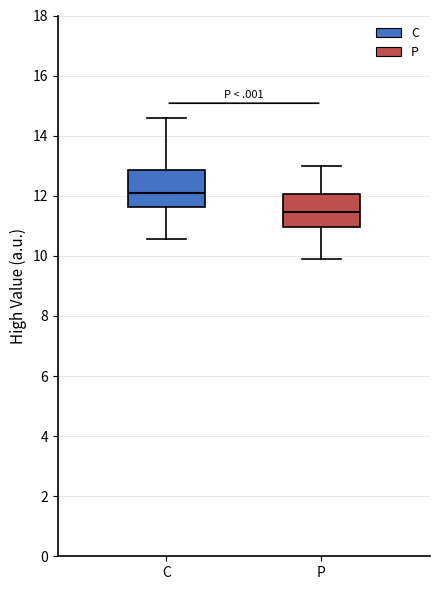

Reading left to right, read every box against the y-axis: the position of its median line, the range the box covers, and the ends of its whiskers. The values are not printed on the chart, so give them approximately, as read against the axis.

C: median 12.2, box 11.6 to 12.8, whiskers 10.6 to 14.6
P: median 11.4, box 11.0 to 12.0, whiskers 10.0 to 13.0